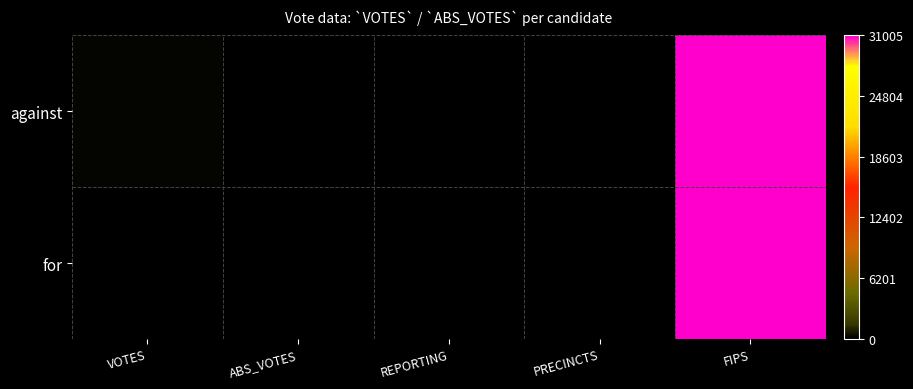

What is the maximum value shown in the chart?

31005